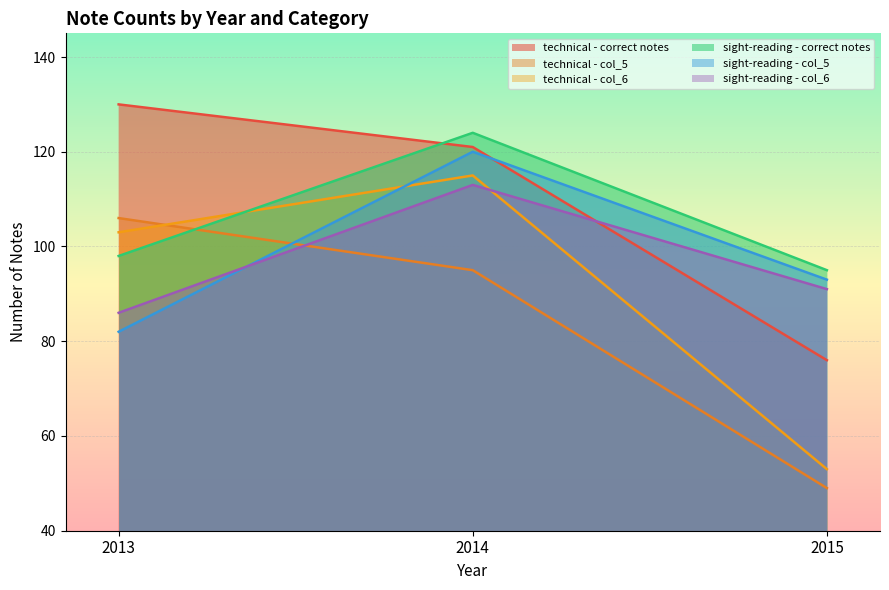

Reading left to right, extract all data points from this chart.

technical - correct notes: 130	121	76
technical - col_5: 106	95	49
technical - col_6: 103	115	53
sight-reading - correct notes: 98	124	95
sight-reading - col_5: 82	120	93
sight-reading - col_6: 86	113	91